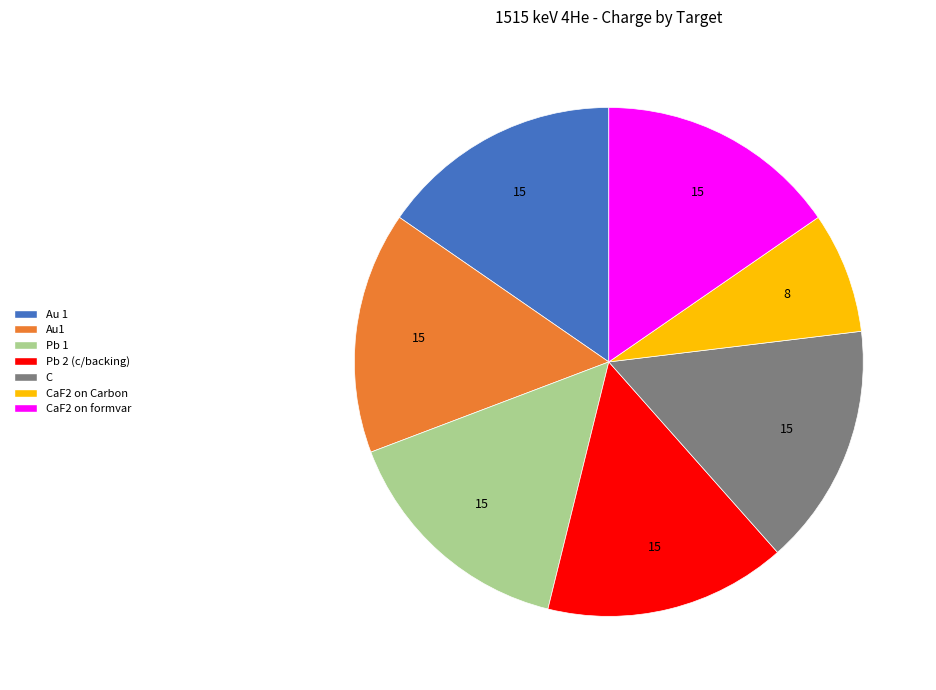

Is there a majority slice in this chart?

No